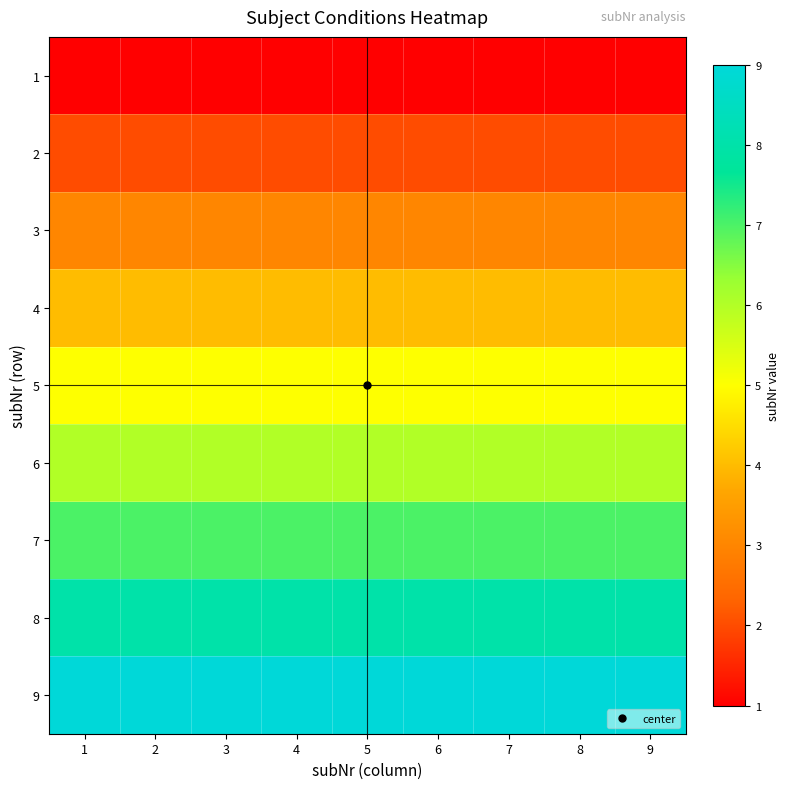

Reading left to right, what are all the values shown in this chart?

1: 1=1	2=1	3=1	4=1	5=1	6=1	7=1	8=1	9=1
2: 1=2	2=2	3=2	4=2	5=2	6=2	7=2	8=2	9=2
3: 1=3	2=3	3=3	4=3	5=3	6=3	7=3	8=3	9=3
4: 1=4	2=4	3=4	4=4	5=4	6=4	7=4	8=4	9=4
5: 1=5	2=5	3=5	4=5	5=5	6=5	7=5	8=5	9=5
6: 1=6	2=6	3=6	4=6	5=6	6=6	7=6	8=6	9=6
7: 1=7	2=7	3=7	4=7	5=7	6=7	7=7	8=7	9=7
8: 1=8	2=8	3=8	4=8	5=8	6=8	7=8	8=8	9=8
9: 1=9	2=9	3=9	4=9	5=9	6=9	7=9	8=9	9=9